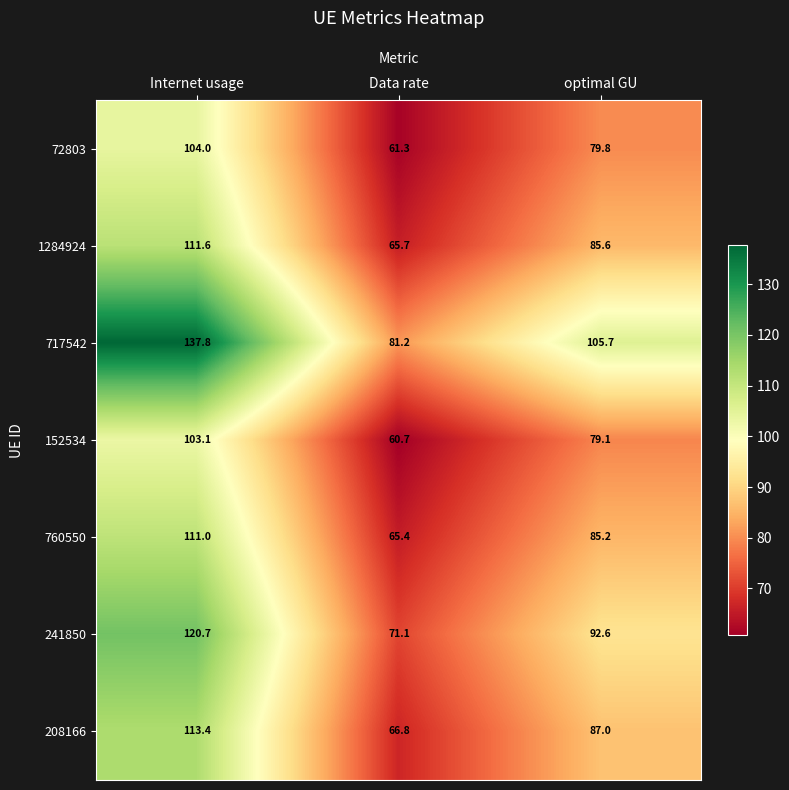

Which series changed the most between Internet usage and optimal GU?

717542